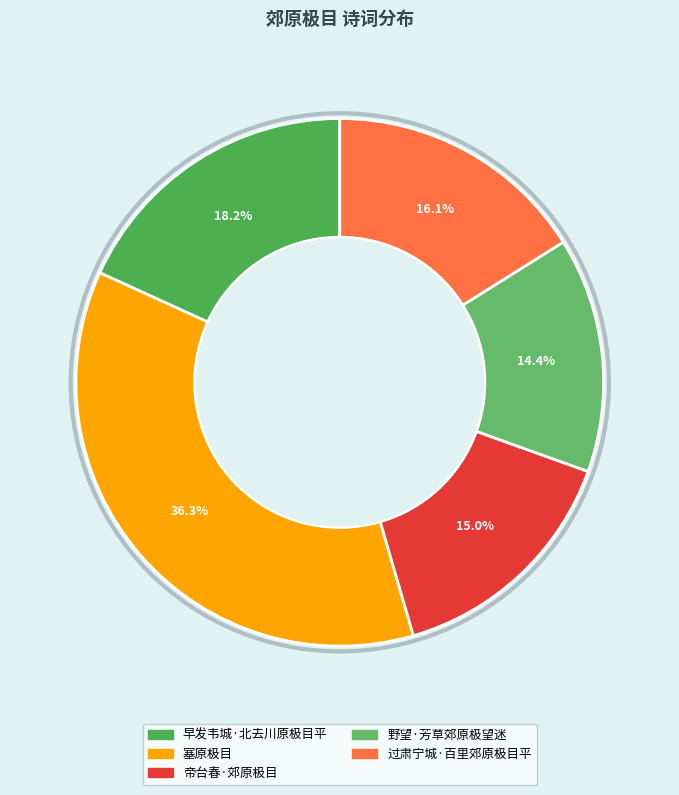

What is the total percentage of 早发韦城·北去川原极目平 and 过肃宁城·百里郊原极目平?

34.3%